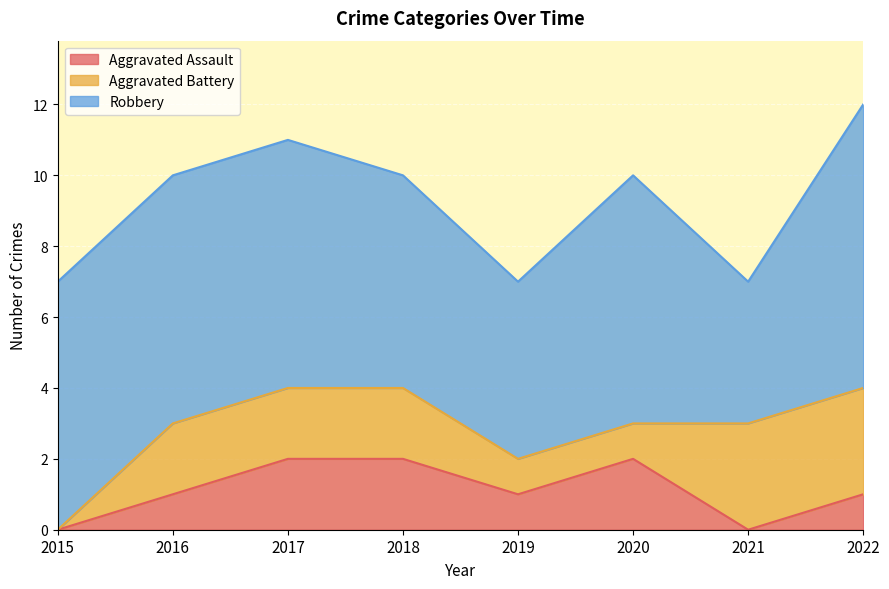

What are all the series names shown in the legend?

Aggravated Assault, Aggravated Battery, Robbery